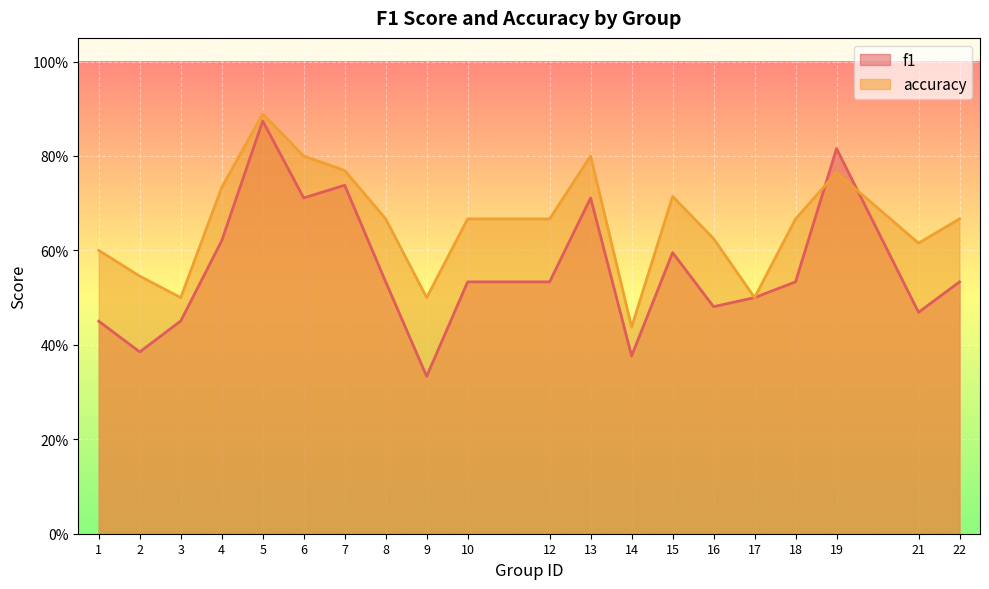

The value of f1 at 16 is 0.5. True or false?

True